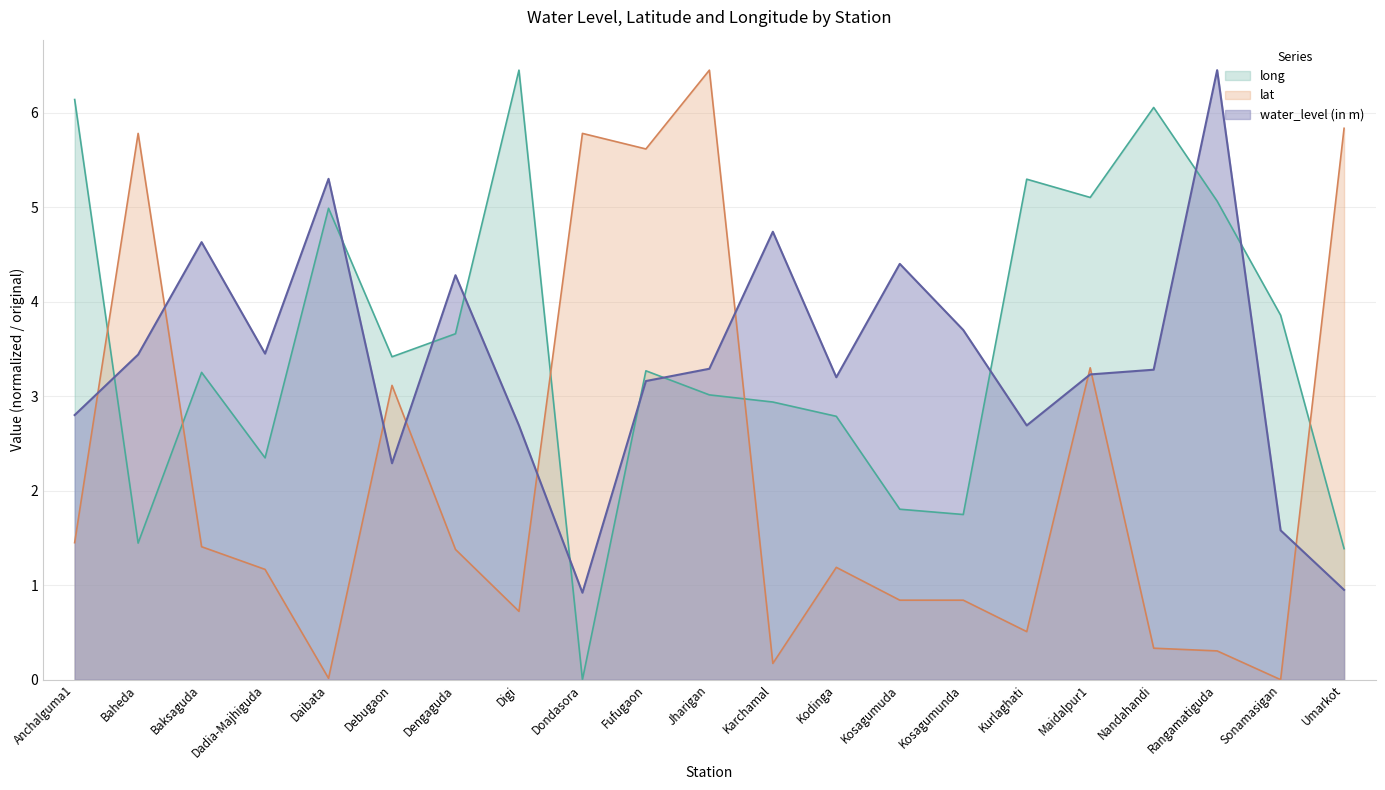

At which category is the sum across all series the highest?

Jharigan